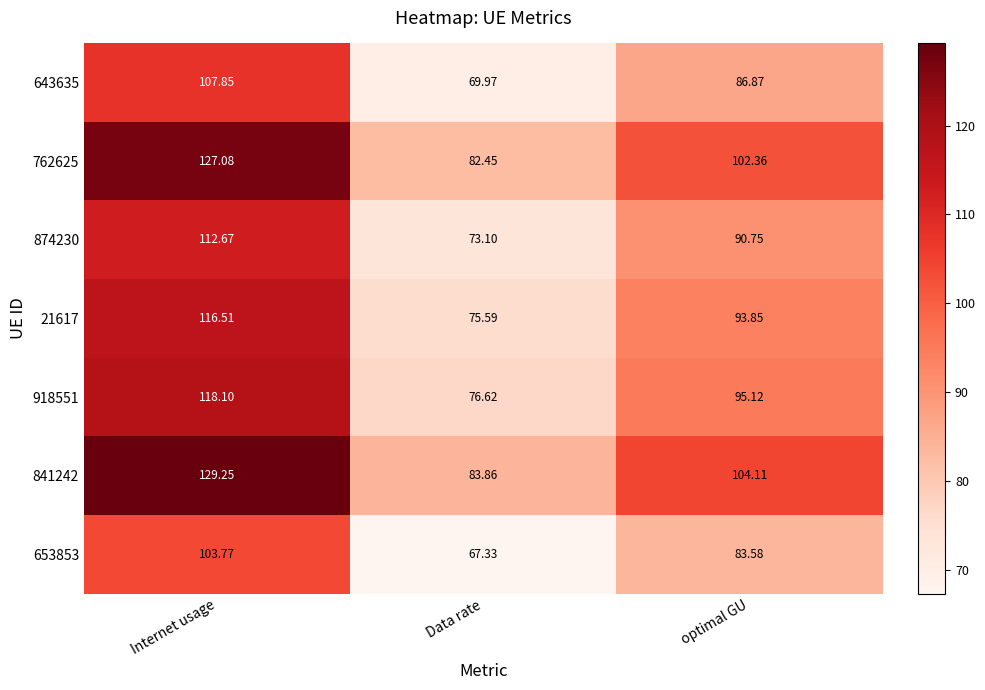

Which series has the largest total across all categories?

841242